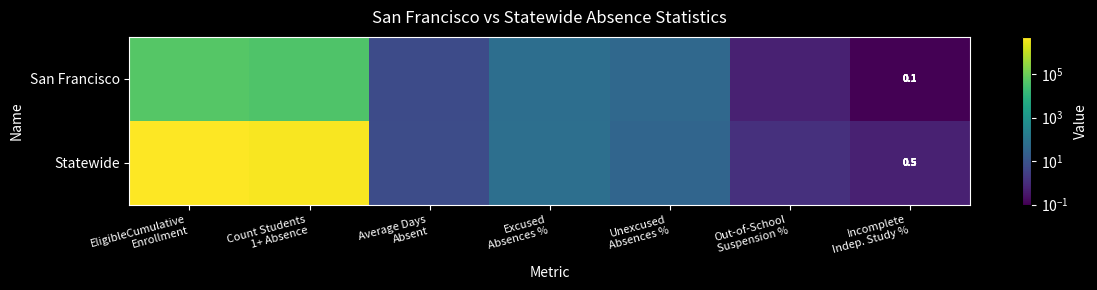

Is it true that Statewide equals 0.7 at Incomplete Indep. Study %?

False